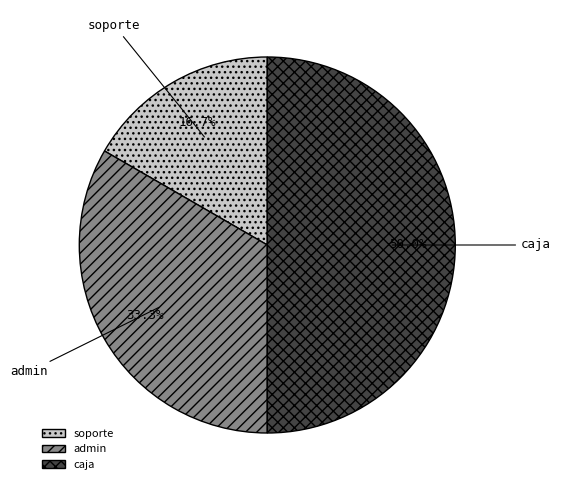

Does admin account for over 50% of the chart?

No